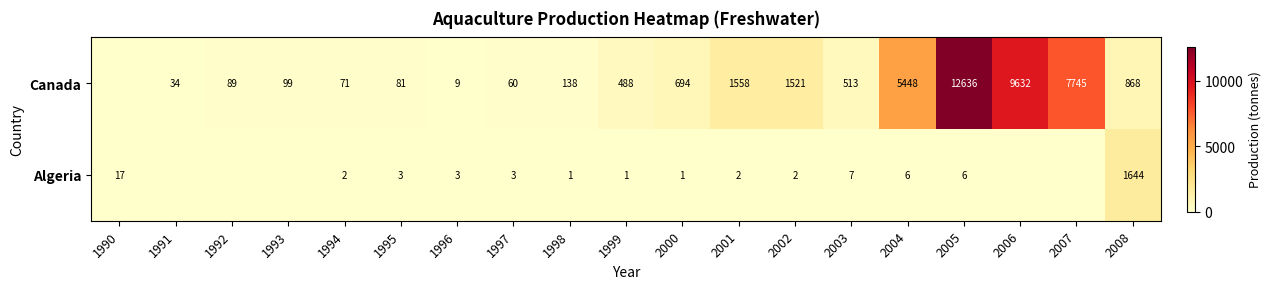

What is the spread (max minus min) of values at 1995?

78